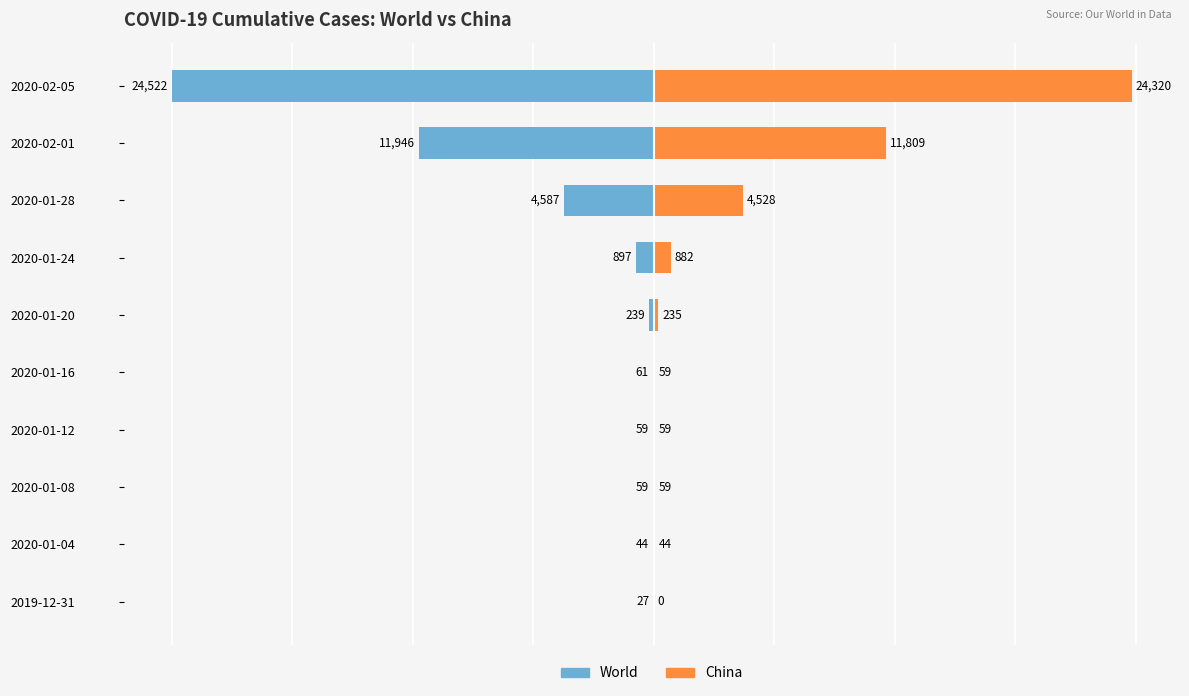

Between 2019-12-31 and 2020-02-01, which series saw the biggest shift?

World